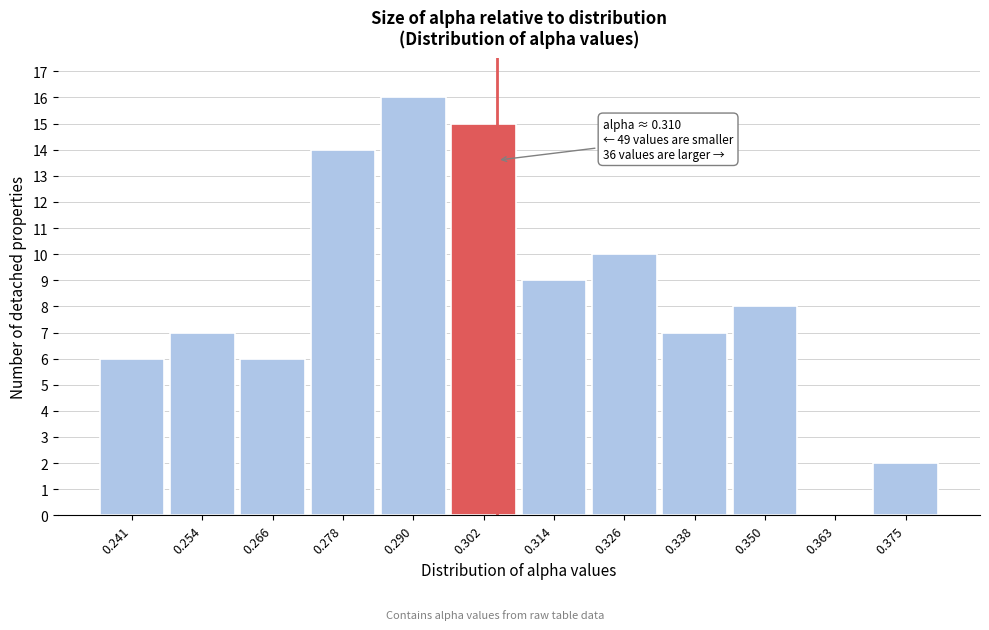

Reading left to right, transcribe all the data shown in this chart.

0.241=6	0.254=7	0.266=6	0.278=14	0.290=16	0.302=15	0.314=9	0.326=10	0.338=7	0.350=8	0.363=0	0.375=2